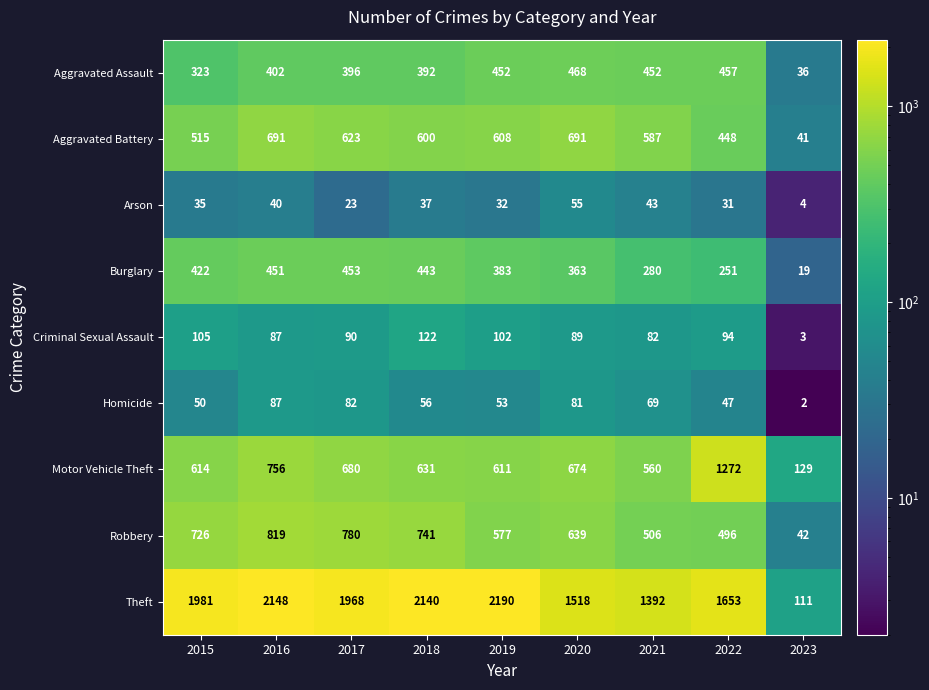

Where is Motor Vehicle Theft nearest to the value 700?

2017